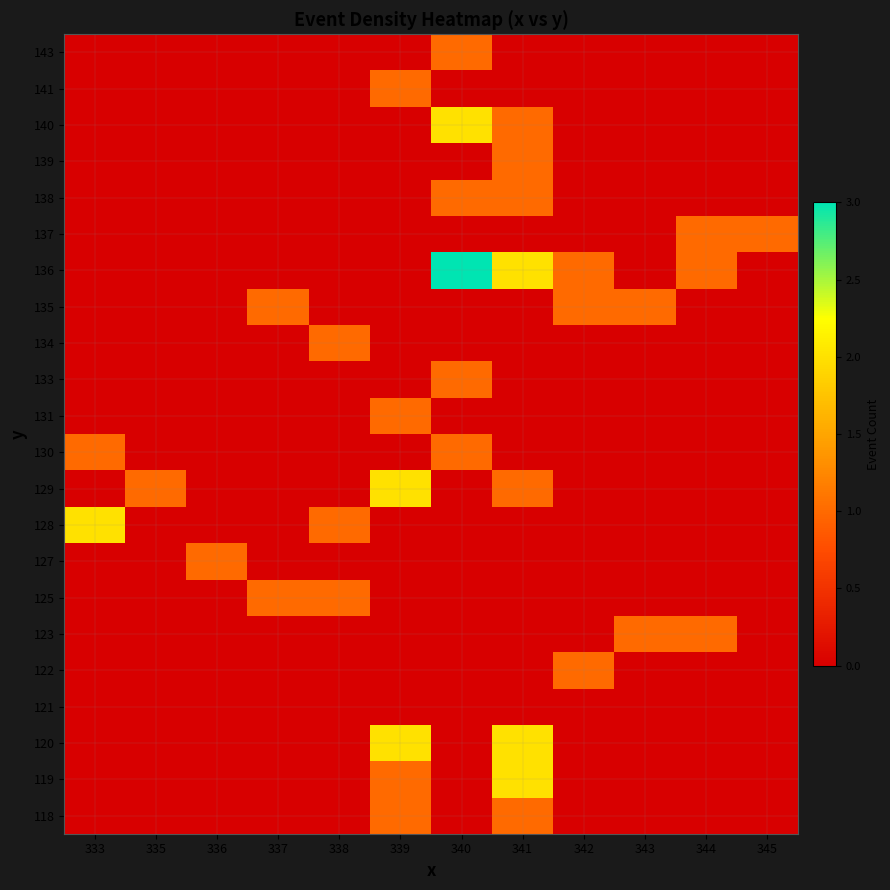

What is the difference between the highest and lowest values at 345?

1